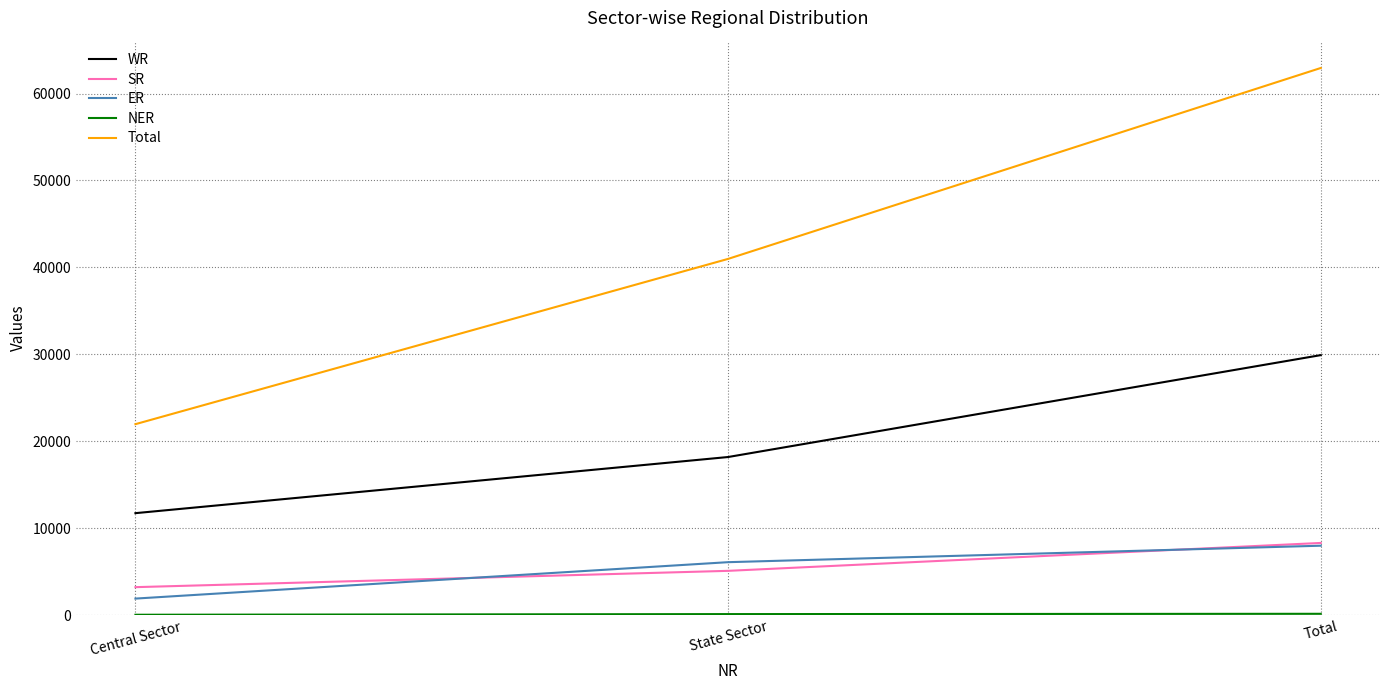

How many values in the WR series are below 18183?

1